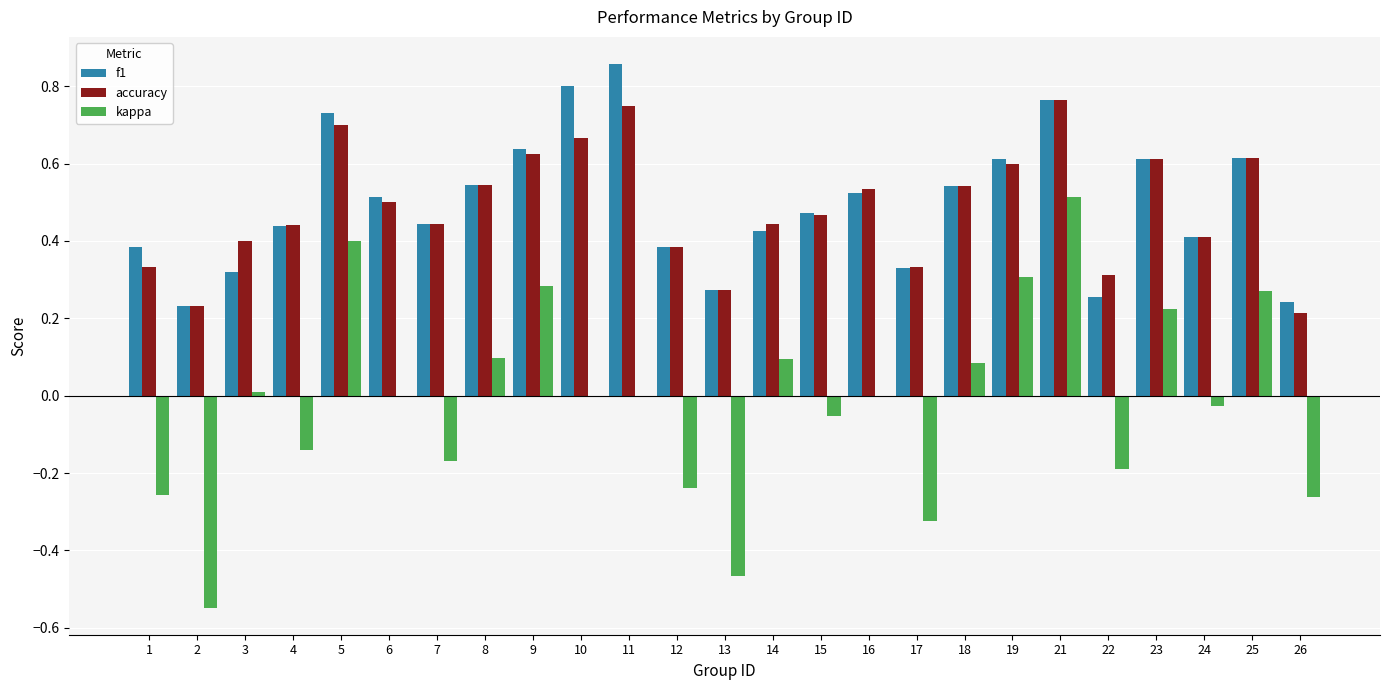

What is the total value across all series at 23?

1.4